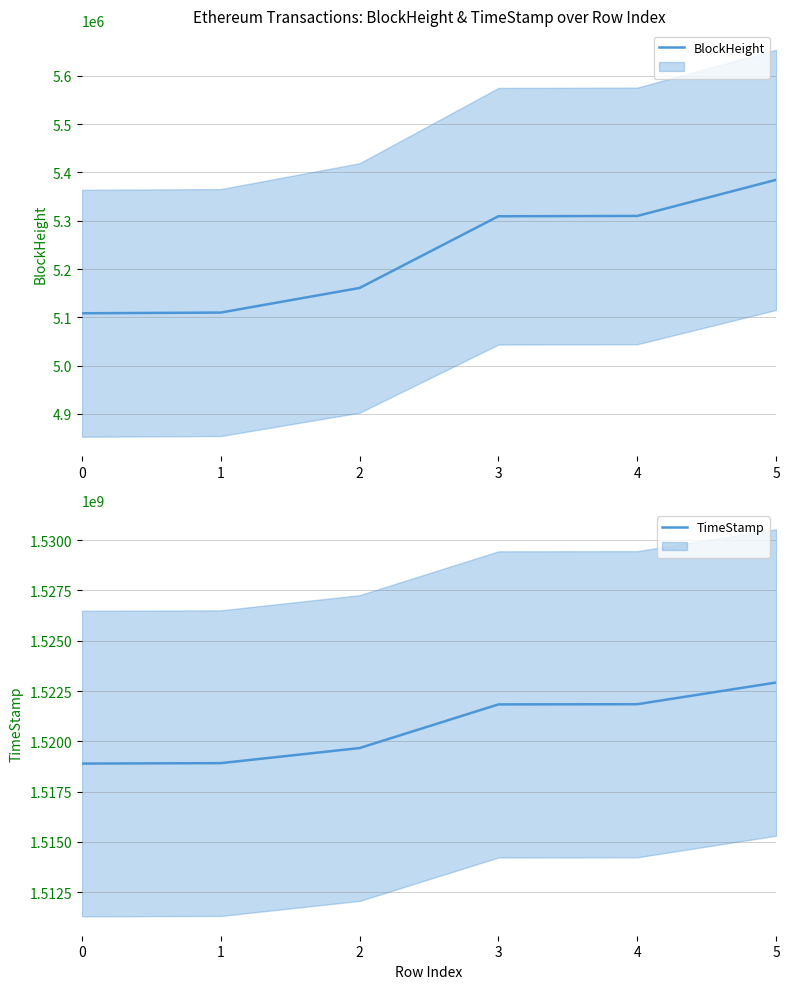

At how many categories does at least one series exceed 881410826?

6